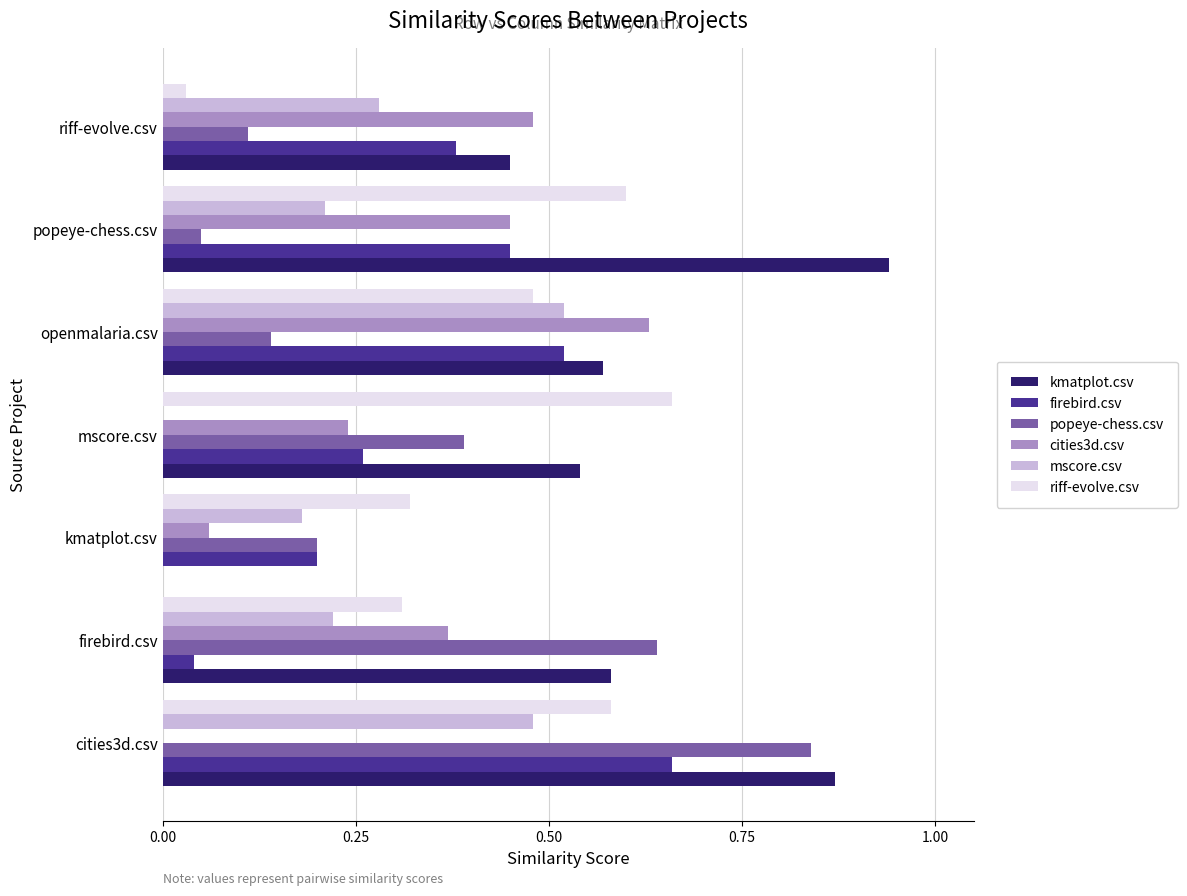

Is it true that popeye-chess.csv equals 0.4 at mscore.csv?

True